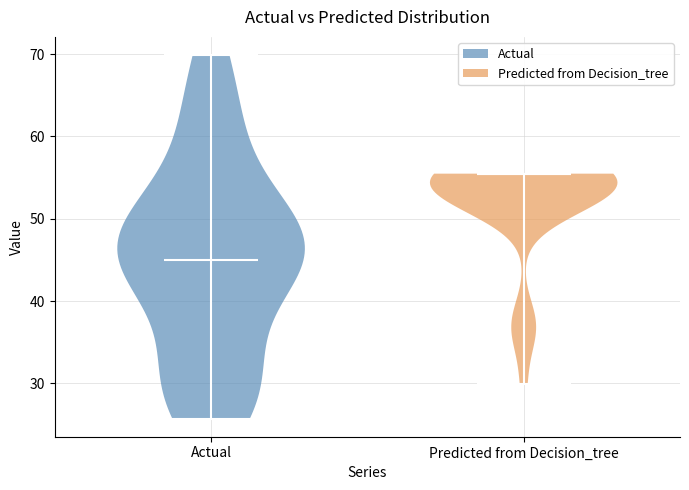

Reading left to right, read every violin against the y-axis: where its median line is, and the lowest and highest points it reaches. The values are not printed on the chart, so give them approximately, as read against the axis.

Actual: median line 45, lowest point 26, highest point 70
Predicted from Decision_tree: median line 55, lowest point 30, highest point 55